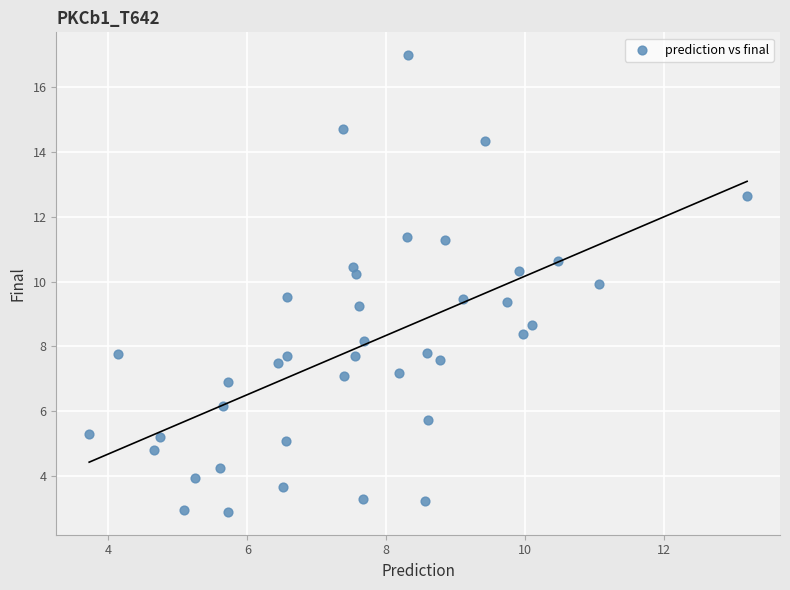

What is the range of X values (max minus min)?

9.5